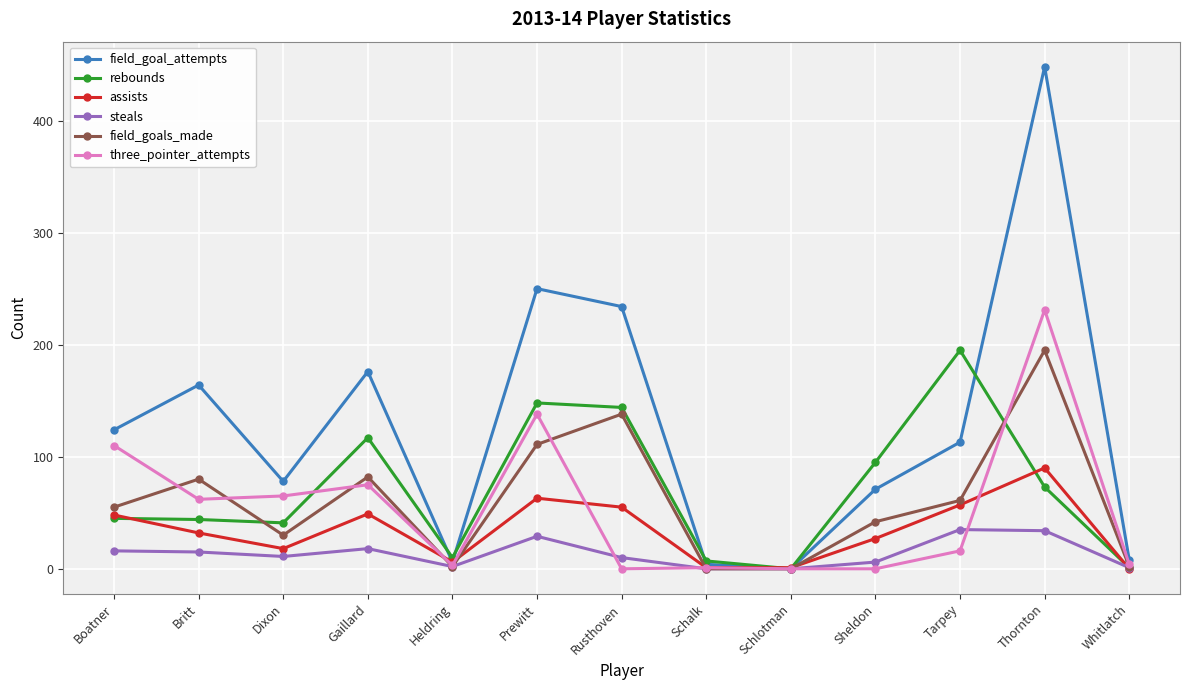

What is the maximum value shown in the chart?

448